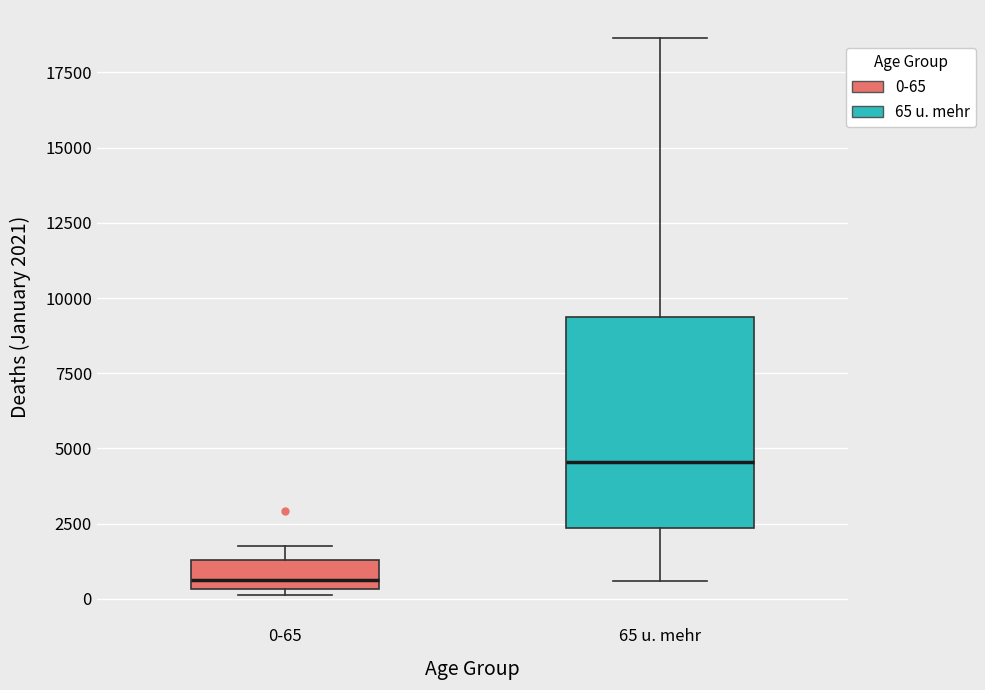

Reading left to right, transcribe this box plot: for each box, give where its median line is, the range the box spans, and where its two whiskers end, as read against the y-axis. The values are not printed on the chart, so give them approximately, as read against the axis.

0-65: median 500 (just above the box's lower edge), box 500 to 1500, whiskers 0 to 2000
65 u. mehr: median 4500, box 2500 to 9500, whiskers 500 to 18500